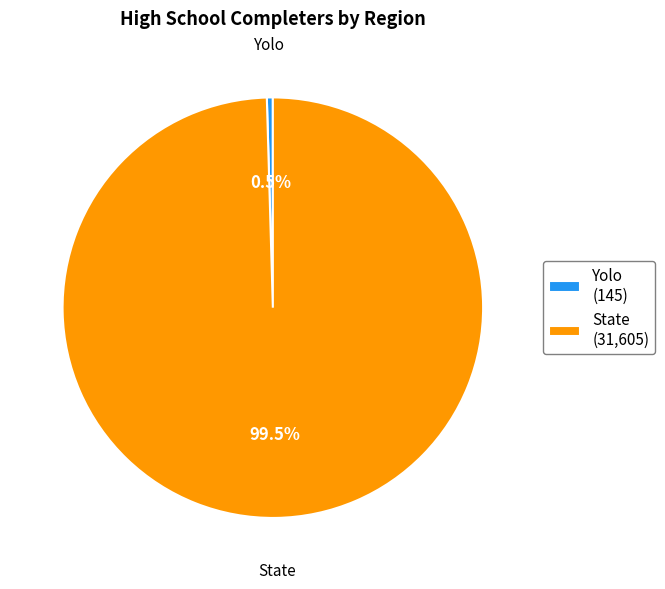

Which slice is the largest?

State